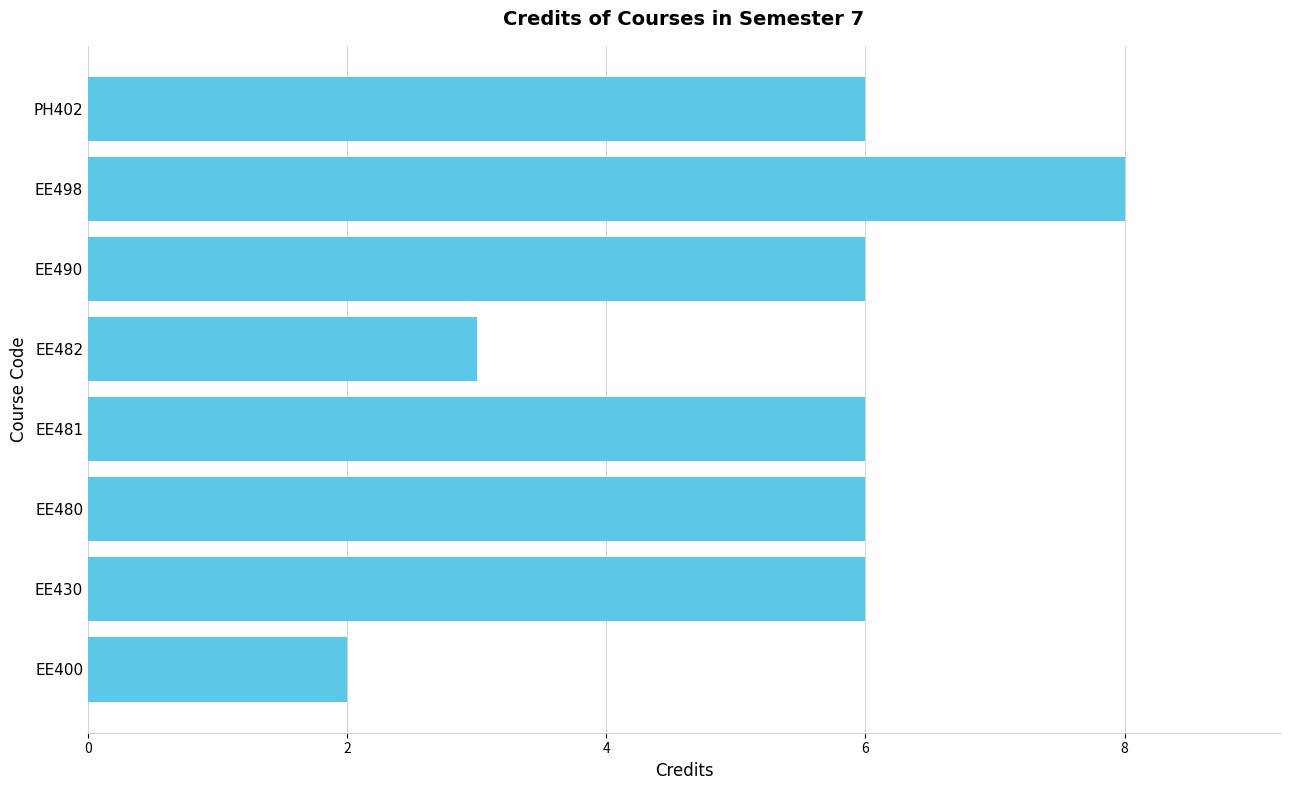

Which has a higher value, EE498 or EE430?

EE498